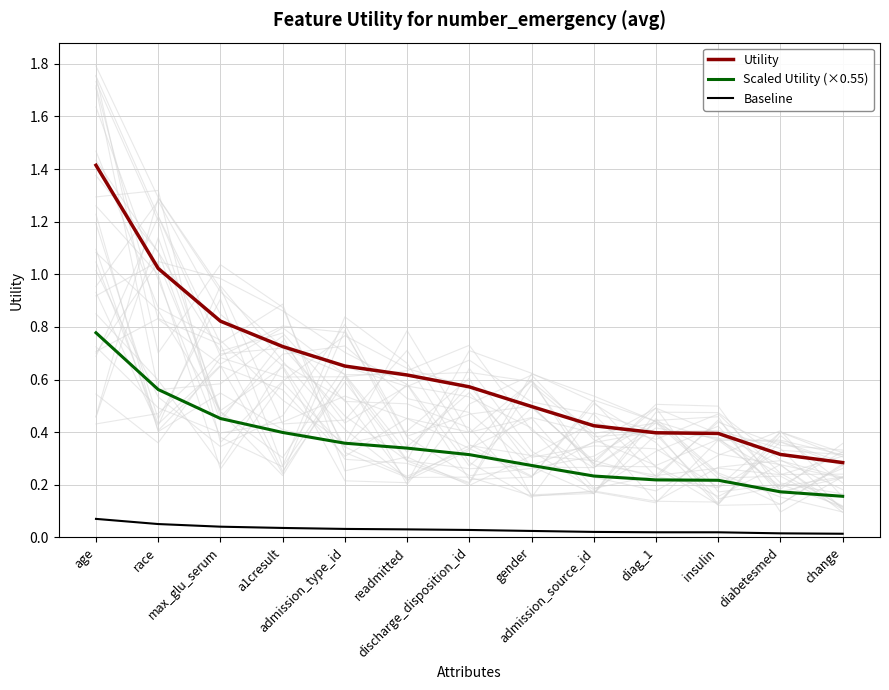

At which category is the sum across all series the highest?

age